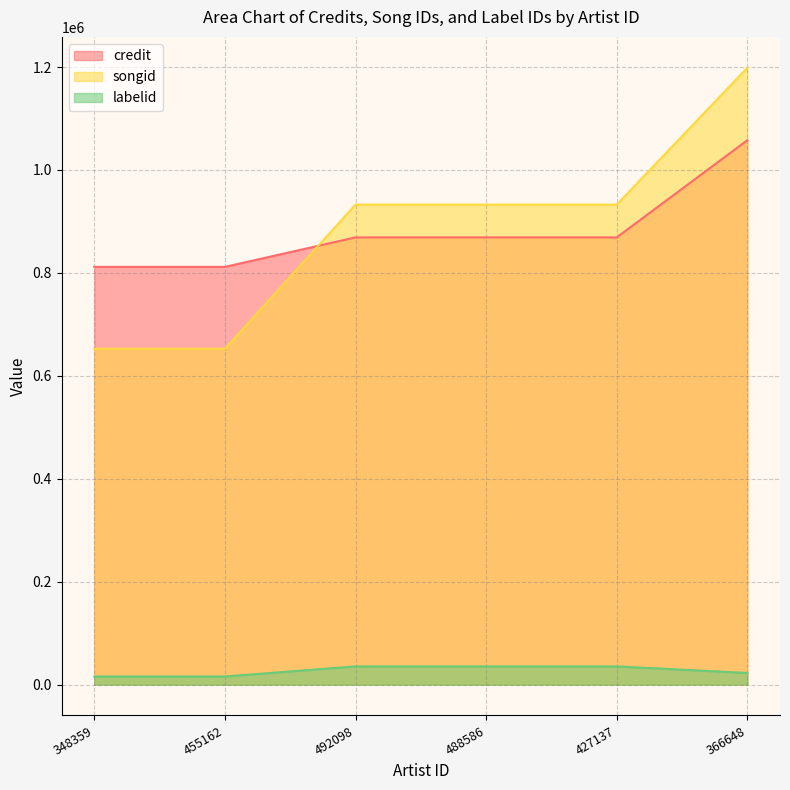

At which category is the sum across all series the highest?

366648